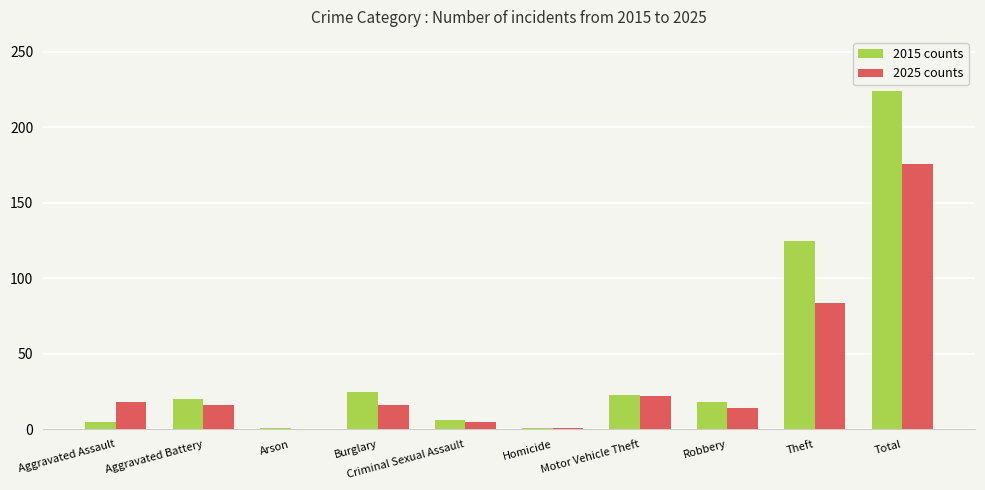

At which category is the sum across all series the highest?

Total